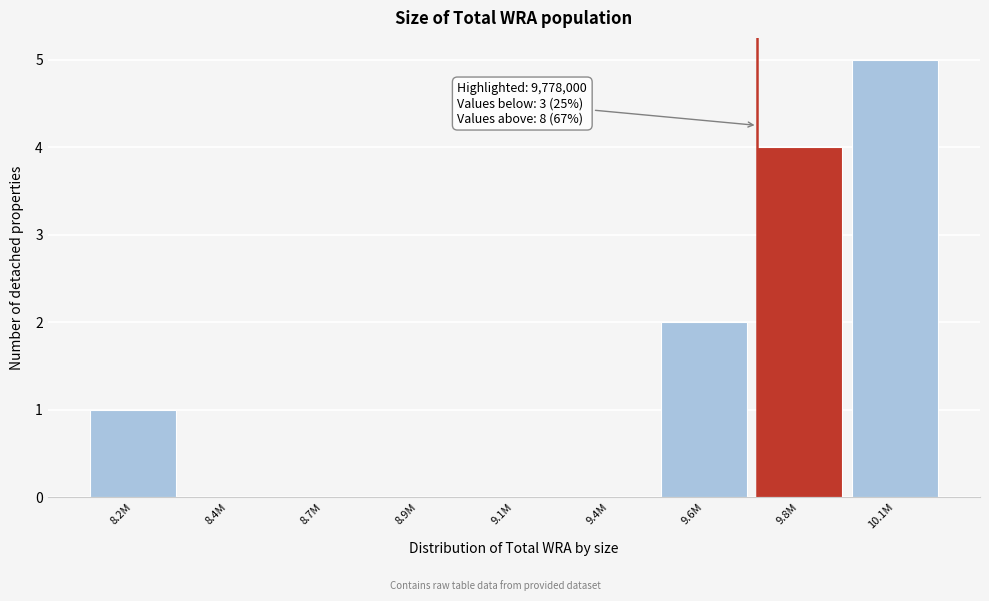

Reading left to right, what are all the values shown in this chart?

8.2M=1	8.4M=0	8.7M=0	8.9M=0	9.1M=0	9.4M=0	9.6M=2	9.8M=4	10.1M=5